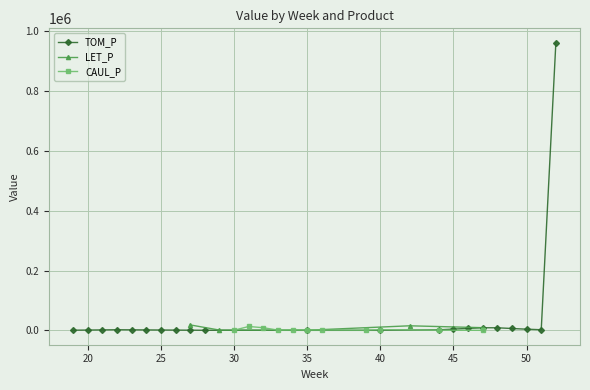

At which label does LET_P reach its peak?

27